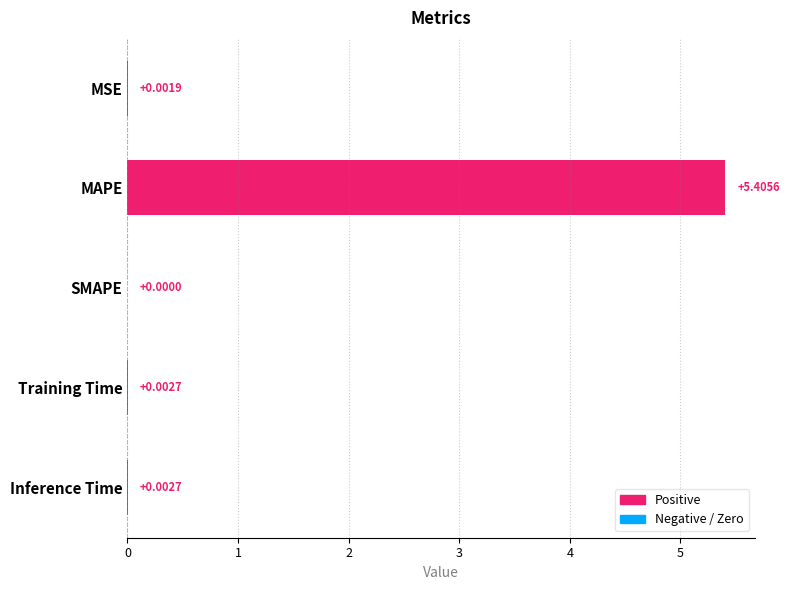

Are the bars horizontal?

Yes